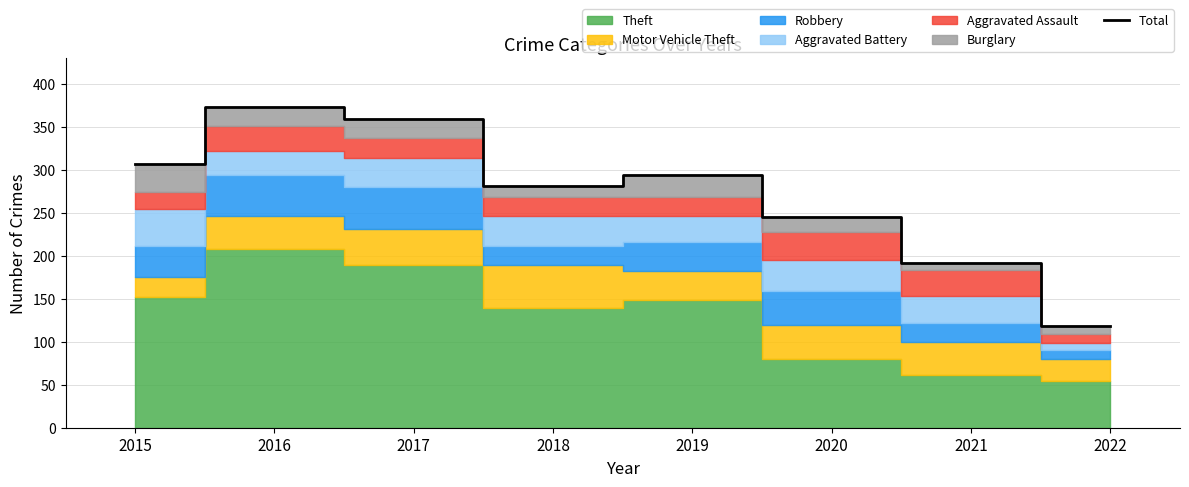

What is the sum of the values at 2021 and 2018?

474